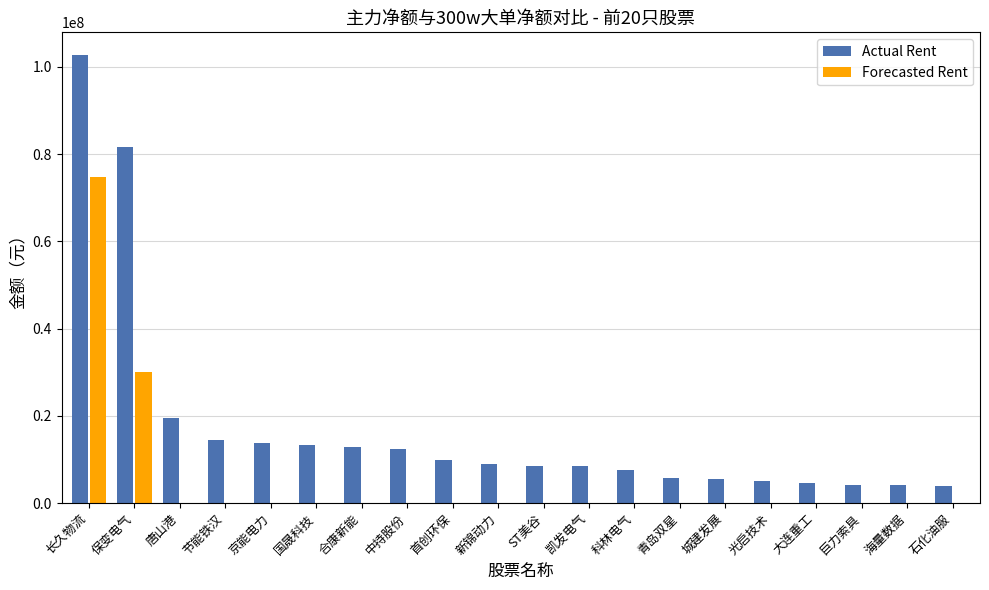

True or false: Forecasted Rent has a value of 0 at 新锦动力.

True